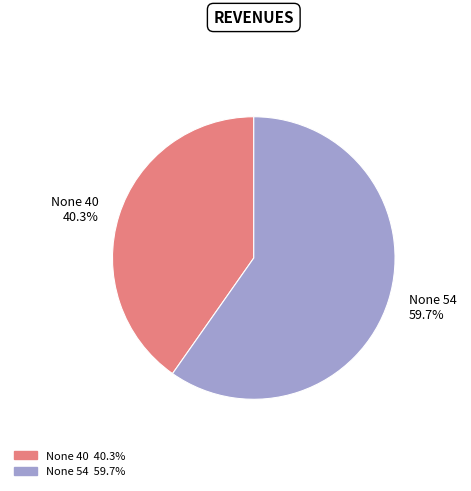

Count the number of slices in the pie.

2